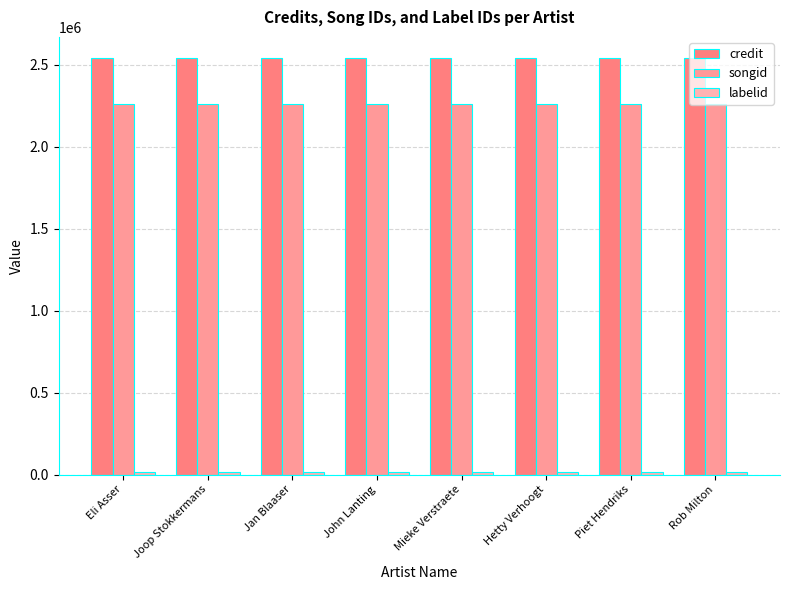

How many bars are there in each group?

3